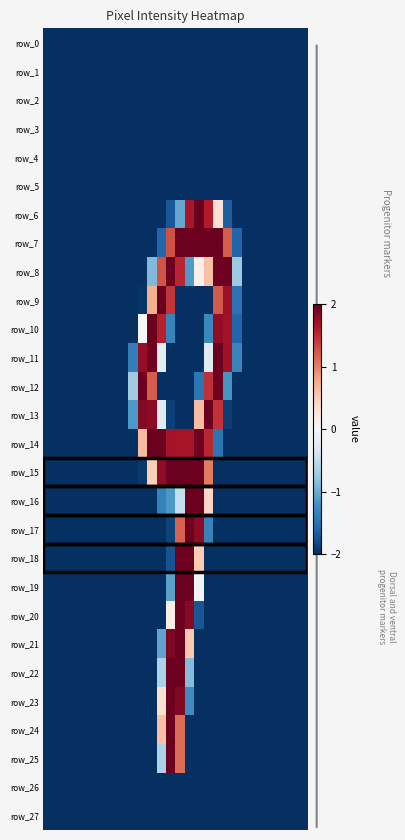

How many positive values does the row_22 series have?

2